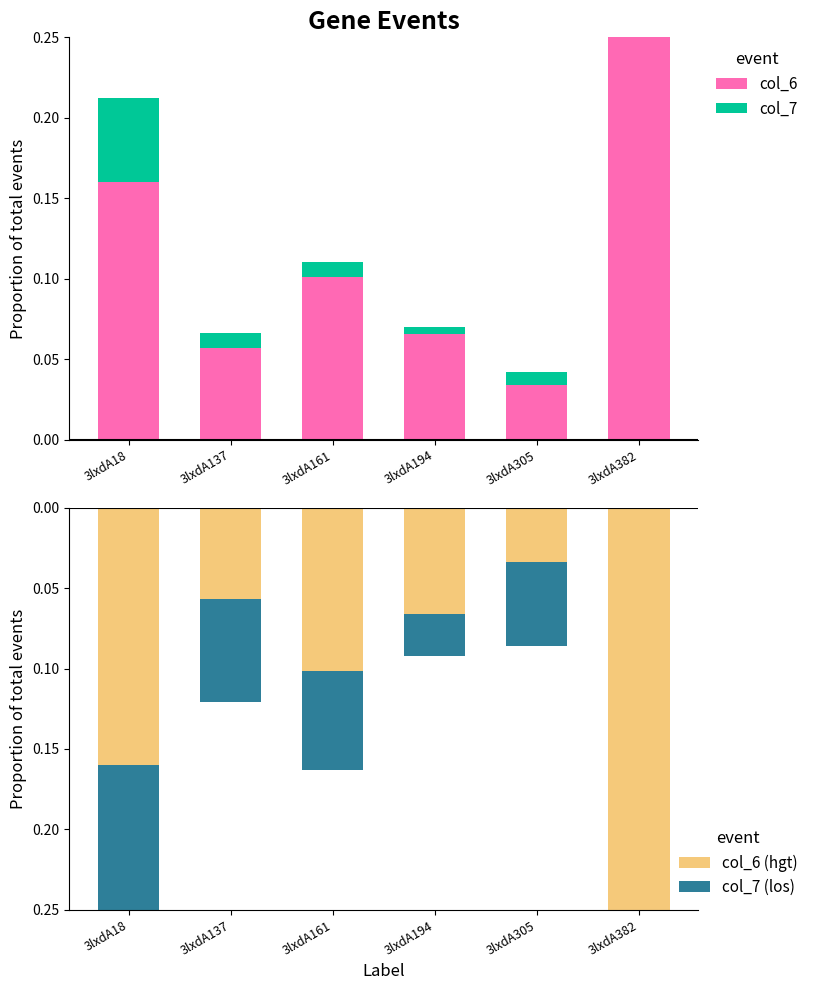

At 3lxdA305, list the series in order from smallest to largest.

col_7 (los), col_6 (hgt), col_7, col_6